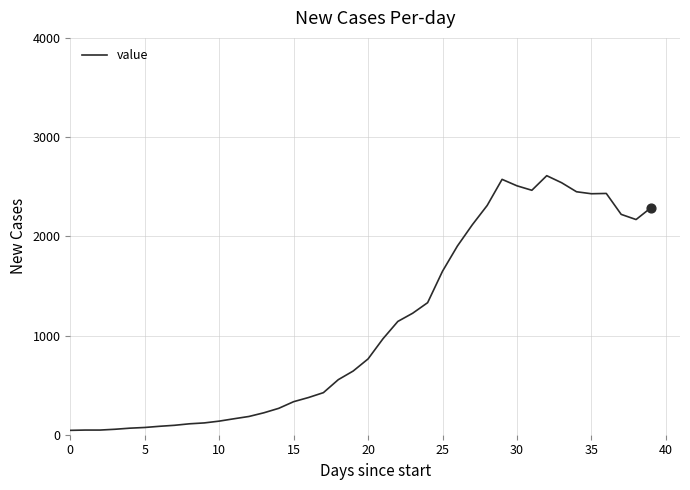

What is the greatest value displayed?

2611